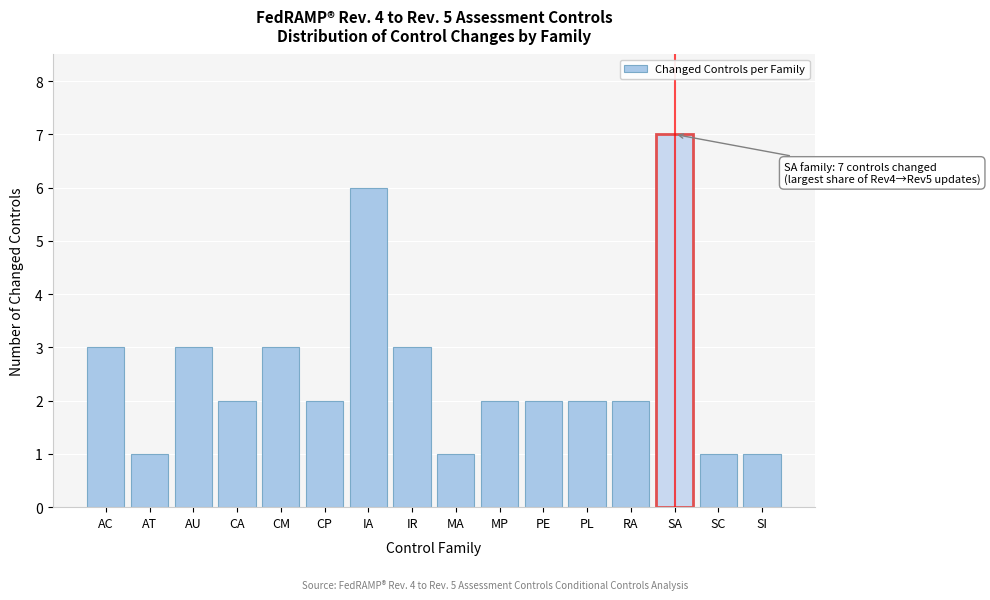

Reading right to left, extract all data points from this chart.

SI=1	SC=1	SA=7	RA=2	PL=2	PE=2	MP=2	MA=1	IR=3	IA=6	CP=2	CM=3	CA=2	AU=3	AT=1	AC=3